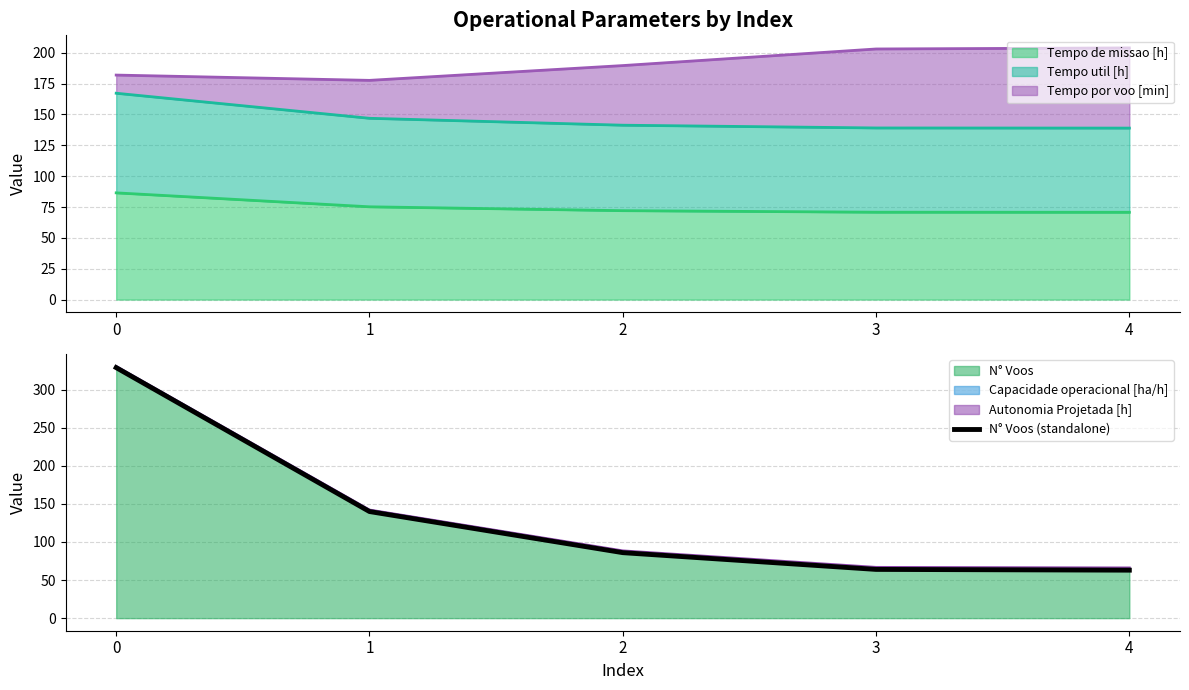

What is the lowest value of the N° Voos series?

63